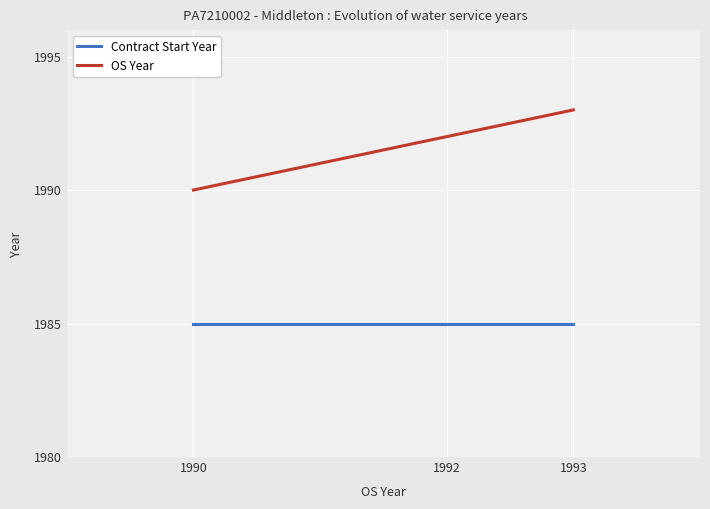

Rank the series by their maximum value, from highest to lowest.

OS Year, Contract Start Year